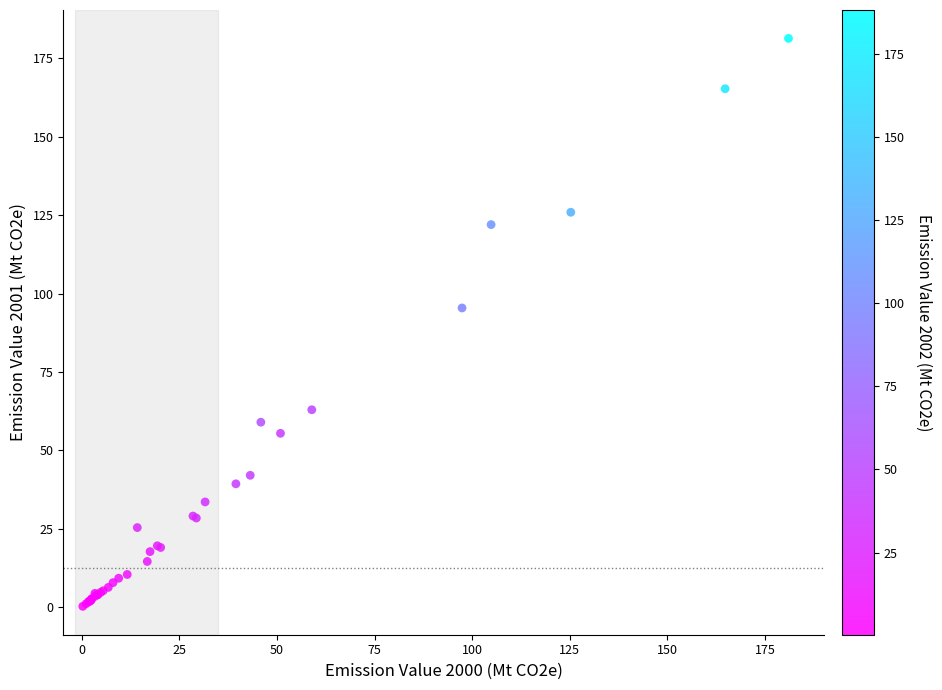

What Y value in the scatter plot is closest to 90?

95.4